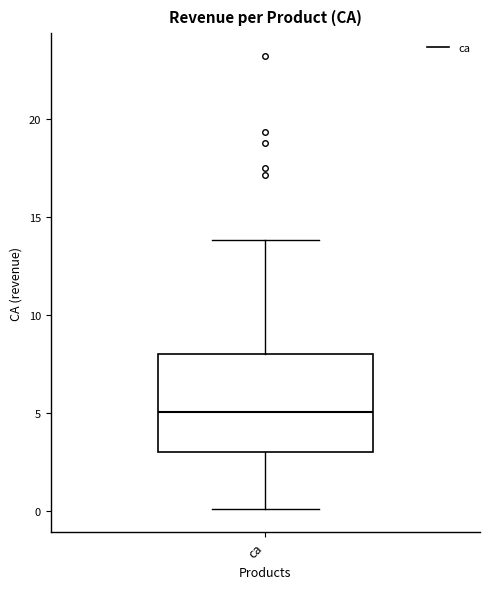

Read this box plot against the y-axis: the position of the median line, the range covered by the box, and the ends of both whiskers. The values are not printed on the chart, so give them approximately, as read against the axis.

median 5, box 3 to 8, whiskers 0 to 14